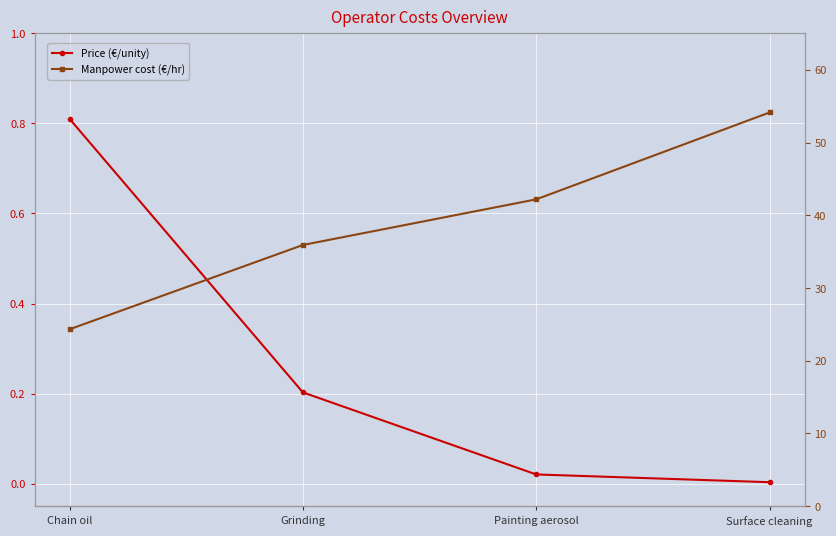

True or false: Price (€/unity) and Manpower cost (€/hr) cross at least once.

False